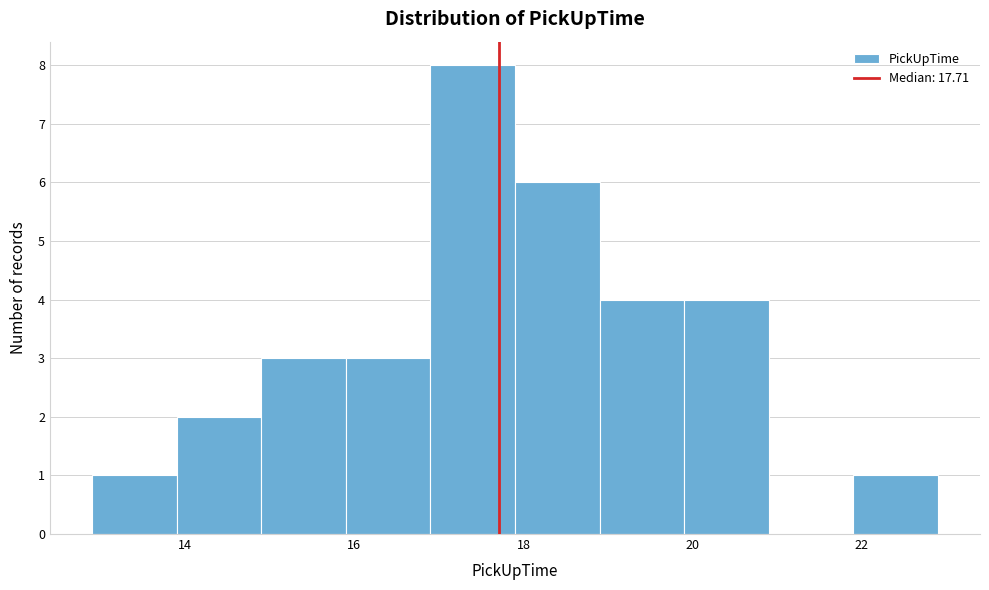

How tall is the bar that spans 13.9 to 14.9 on the x-axis? Neither the bar edges nor the heights are printed on the chart, so give them approximately, as read against the axes.

2